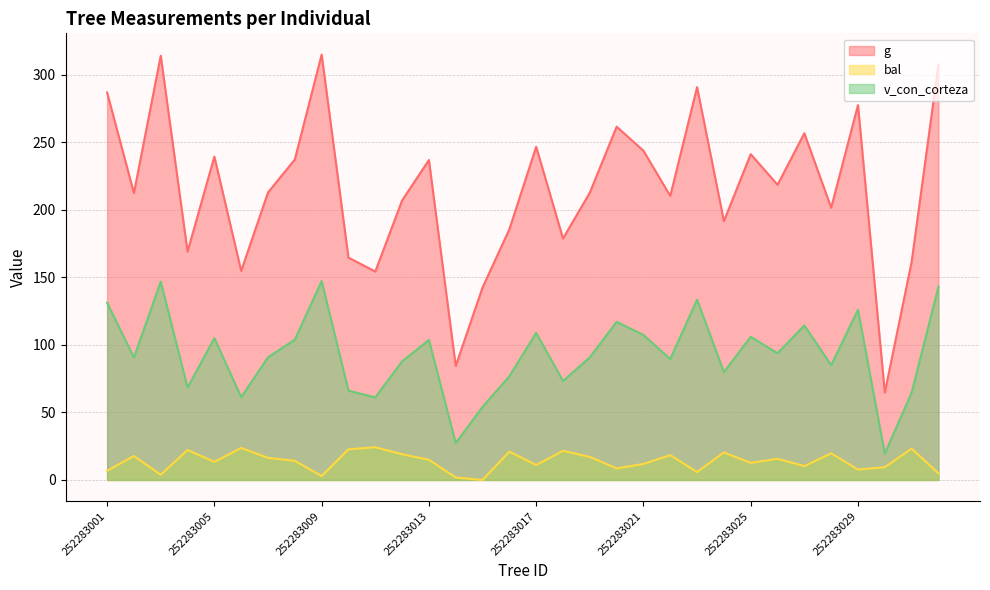

Which series has the largest total across all categories?

g